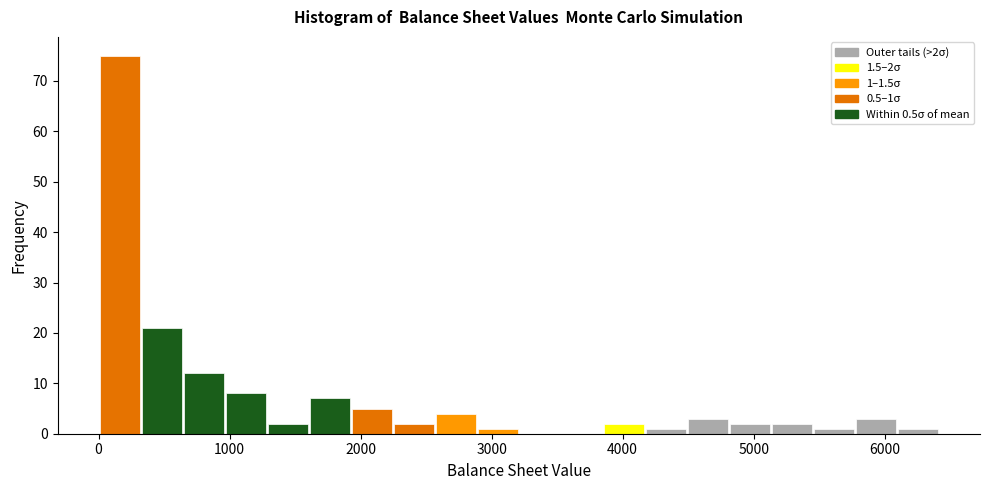

Around what value on the x-axis is the tallest bar? Give the approximate position of its centre, as read against the axis.

200